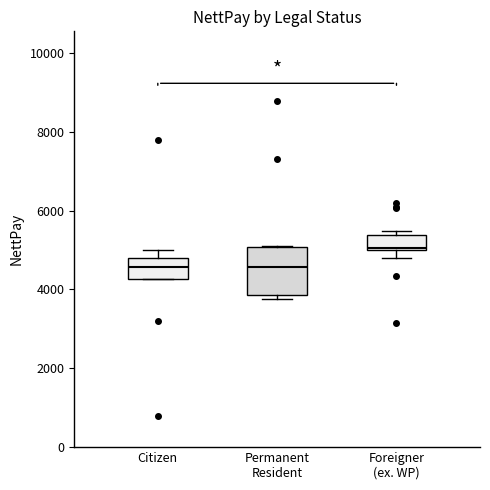

Which box's median line is the highest?

Foreigner (ex. WP)